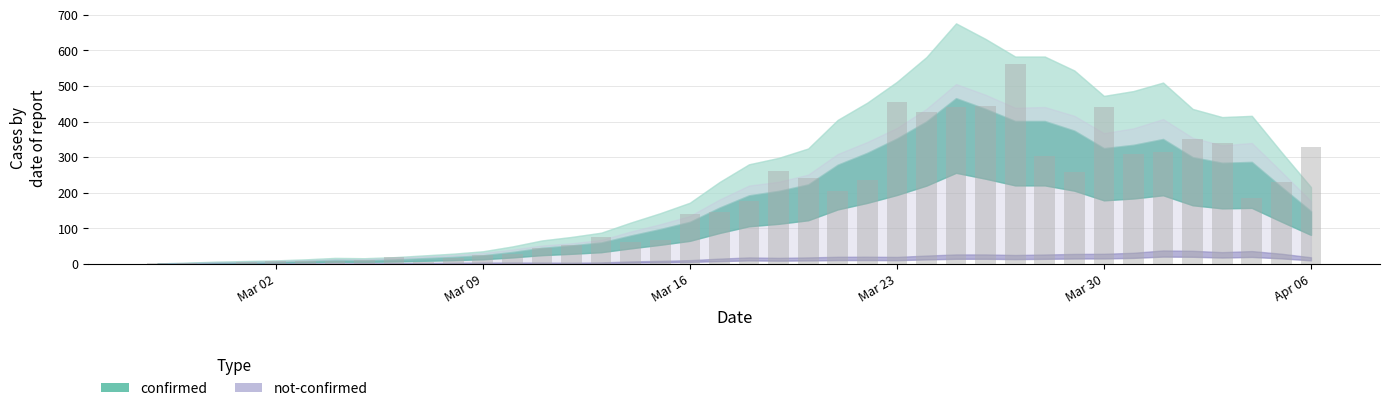

What is the sum of all values?

7257